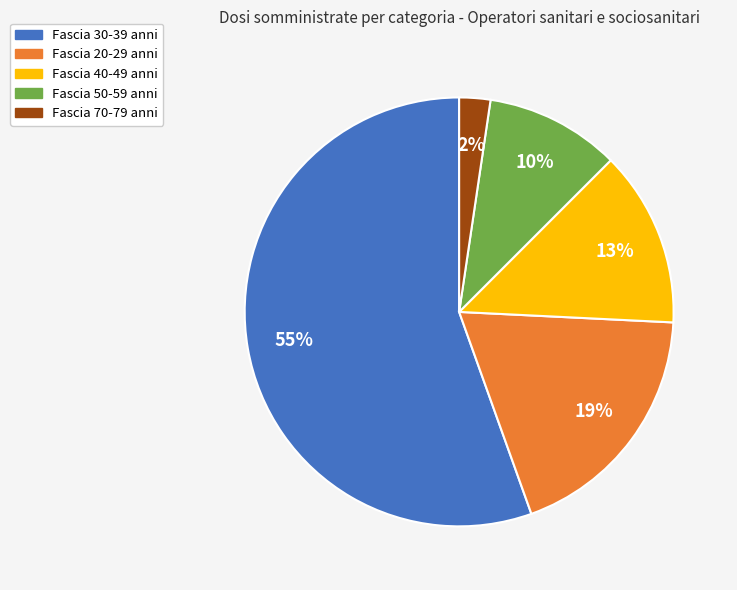

Does any single category account for the majority?

Yes